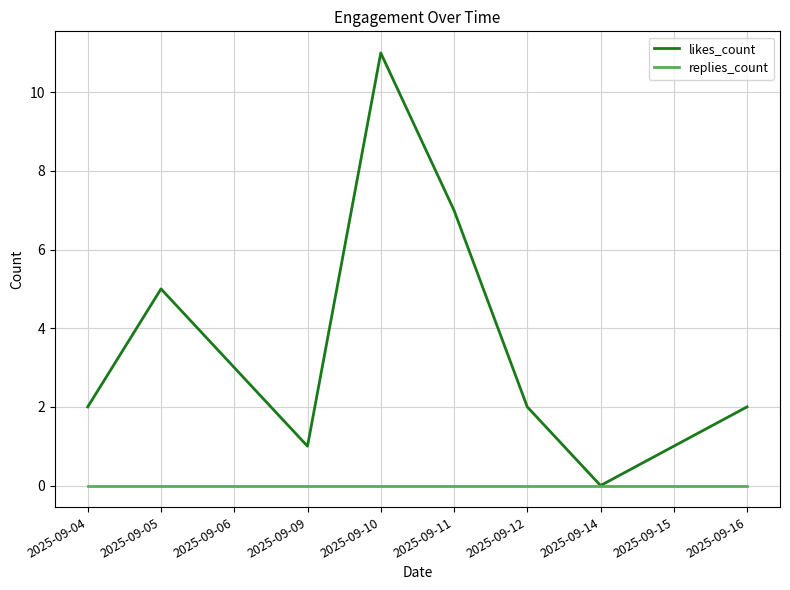

Which category has the lowest value in the likes_count series?

2025-09-14